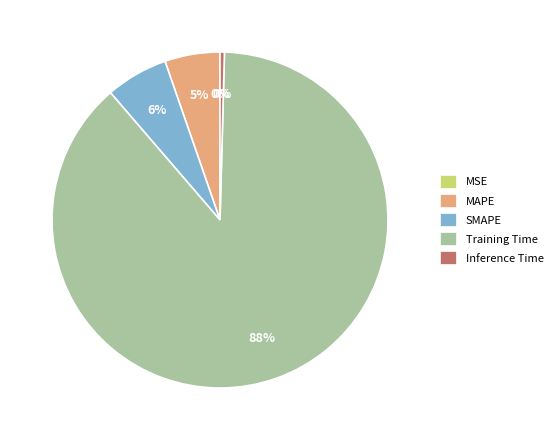

True or false: MAPE accounts for 13% of the total.

False